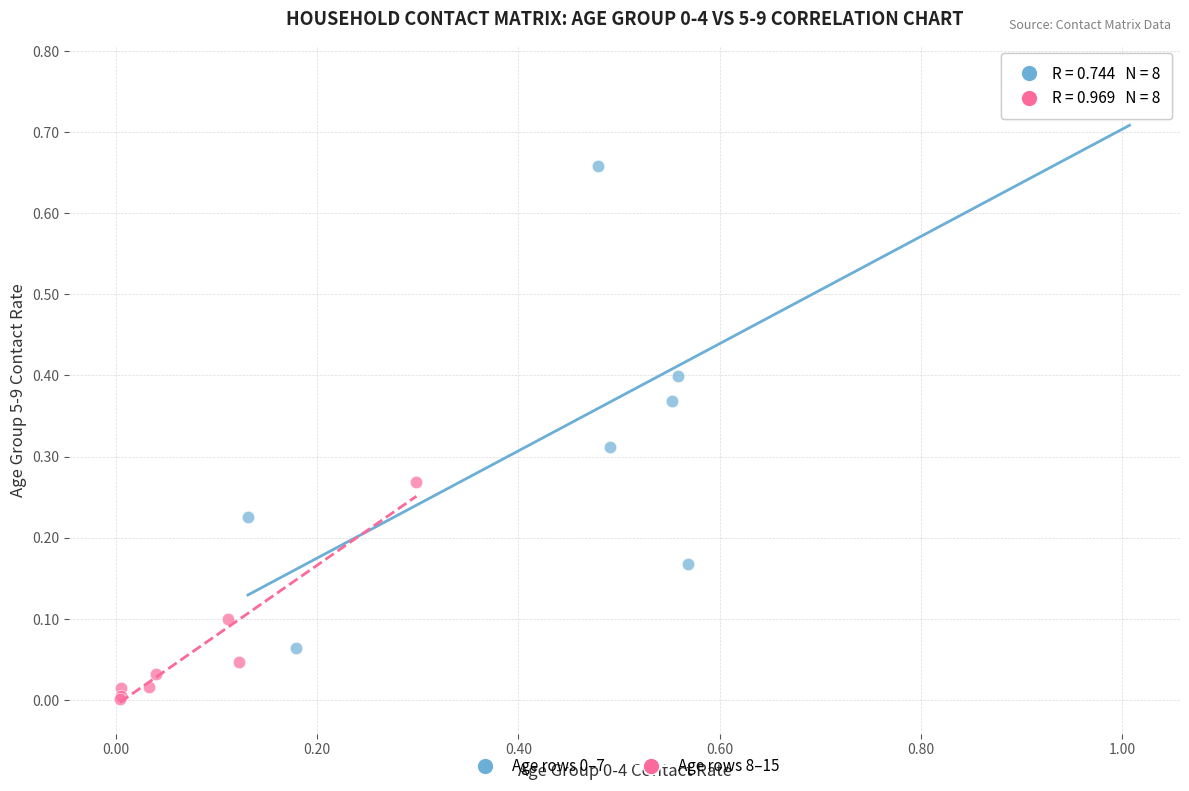

Which series reaches the minimum Y coordinate?

Age rows 8–15